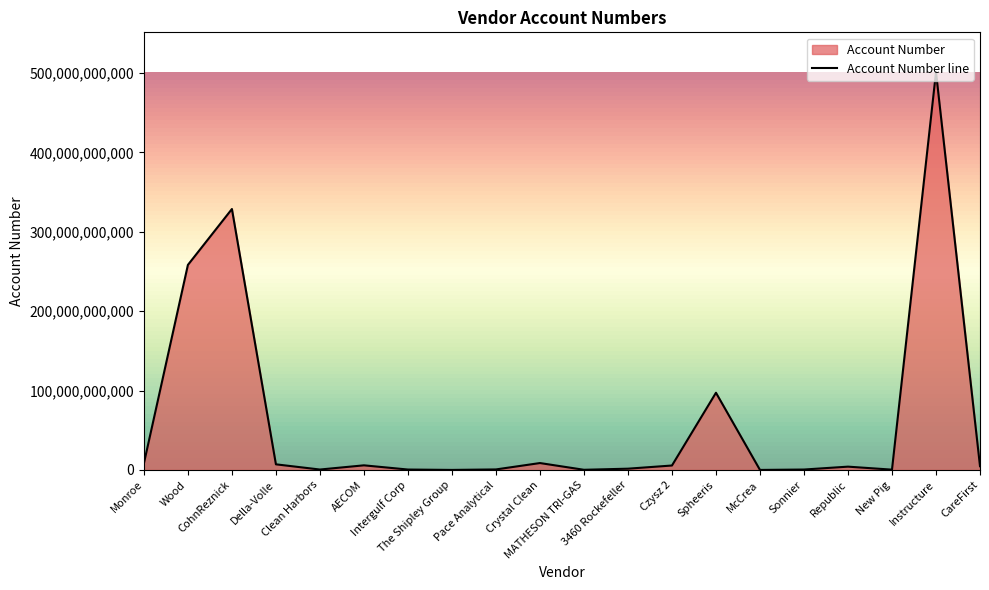

What is the value of the 4th point from the left?

7061015785